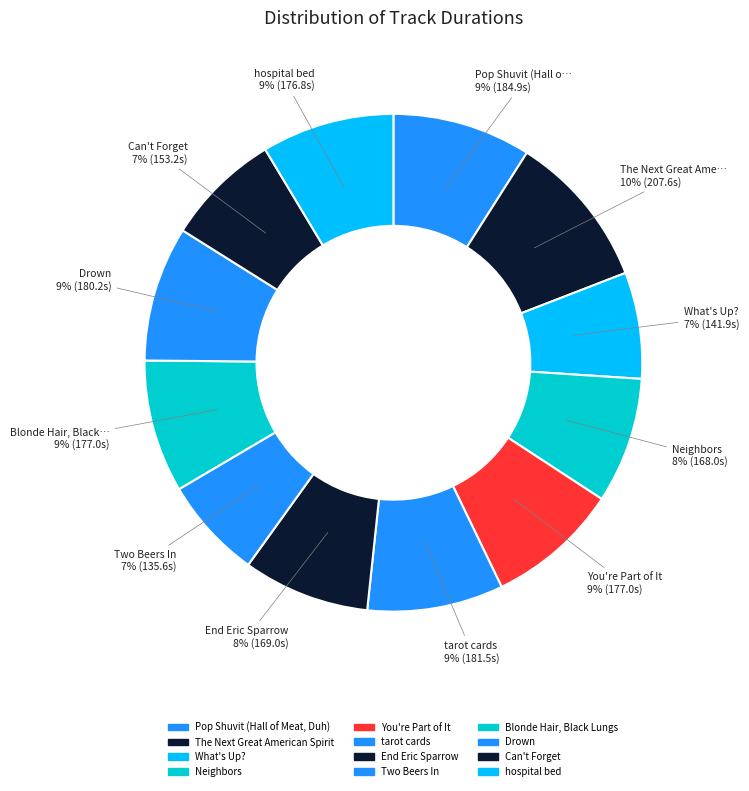

What is the ratio of the value at Can't Forget to the value at Two Beers In?

1.1